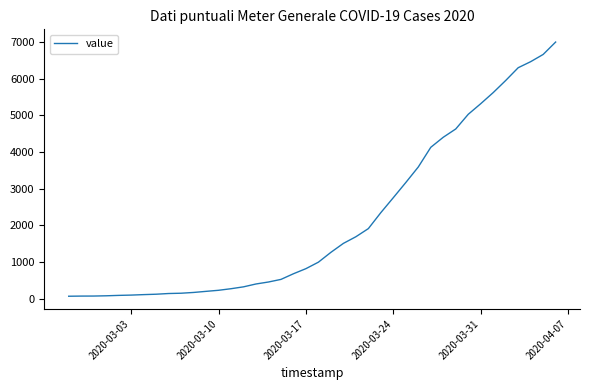

What is the difference between the maximum and minimum values?

6931